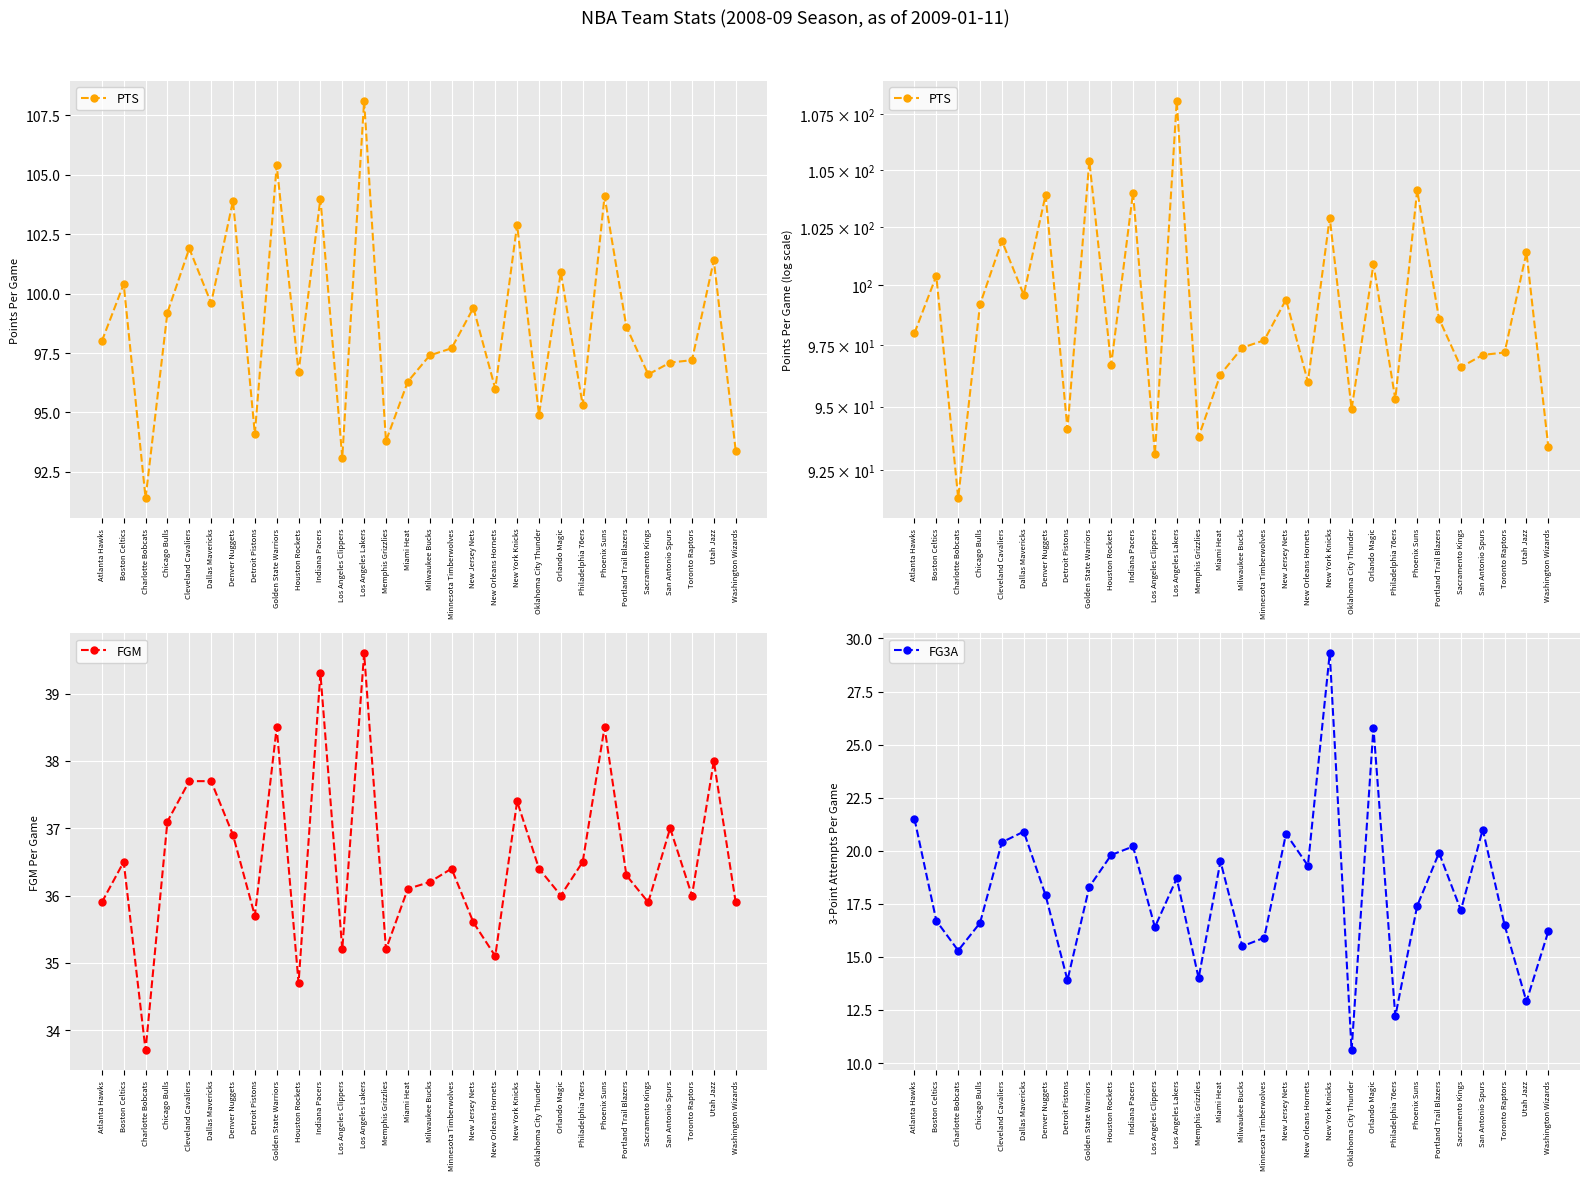

What is the difference between the maximum and minimum values in the PTS series?

16.7